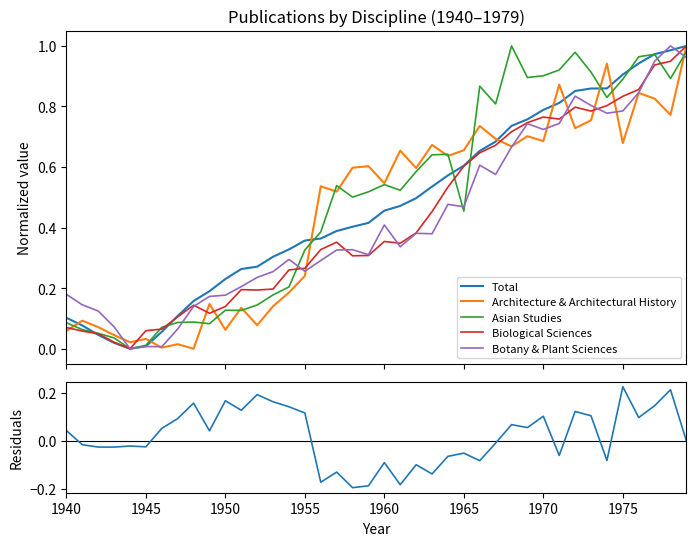

Is the value of Biological Sciences at 21 greater than the value of Total at 17?

No